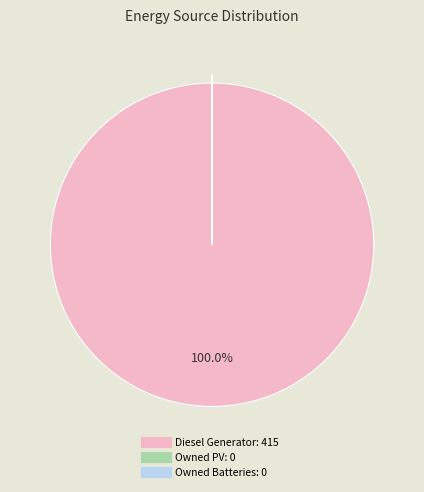

Which slice is the largest?

Diesel Generator